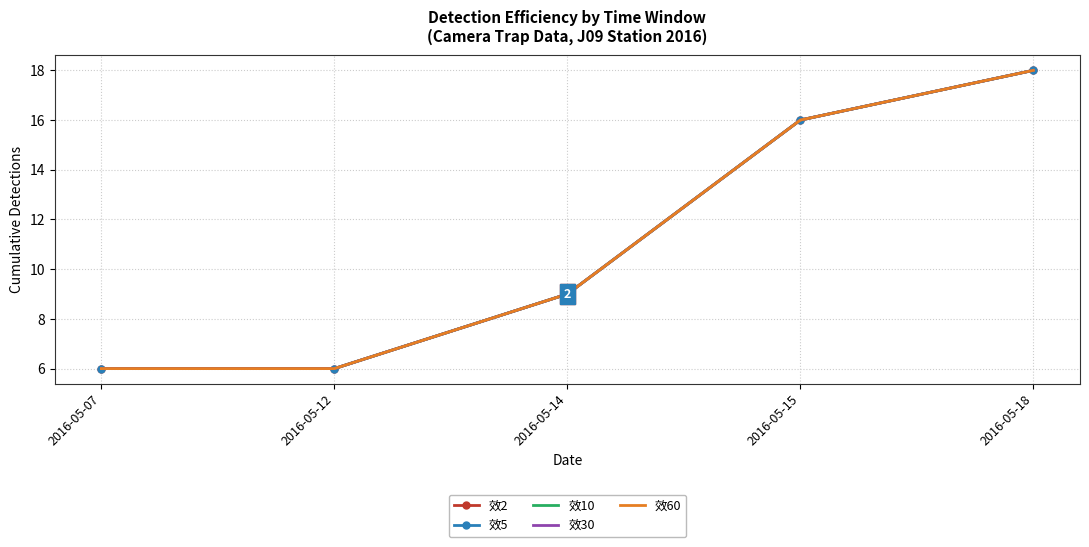

How many lines are shown in the chart?

5